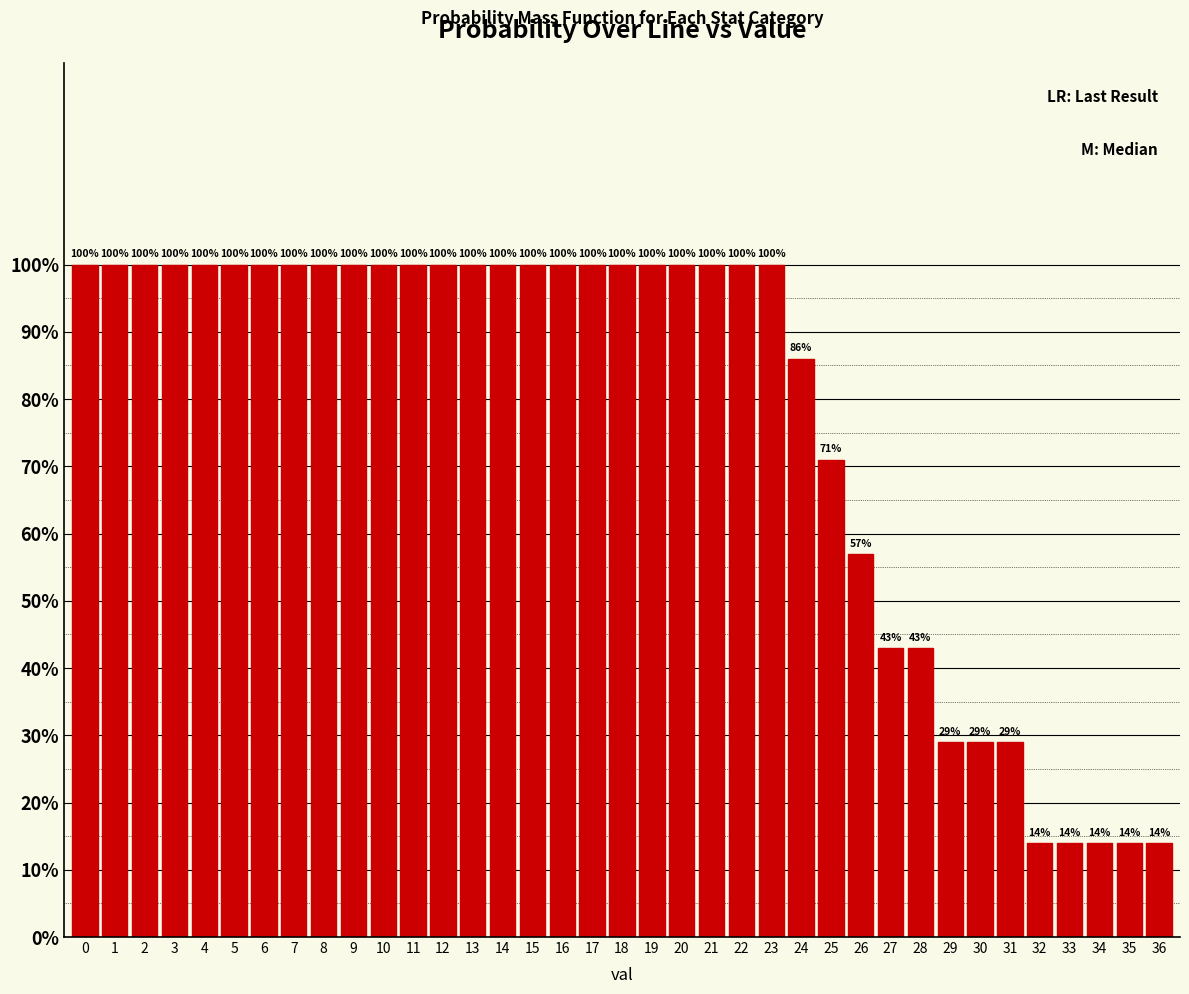

Reading right to left, list all the values displayed in this chart.

36=14	35=14	34=14	33=14	32=14	31=29	30=29	29=29	28=43	27=43	26=57	25=71	24=86	23=100	22=100	21=100	20=100	19=100	18=100	17=100	16=100	15=100	14=100	13=100	12=100	11=100	10=100	9=100	8=100	7=100	6=100	5=100	4=100	3=100	2=100	1=100	0=100